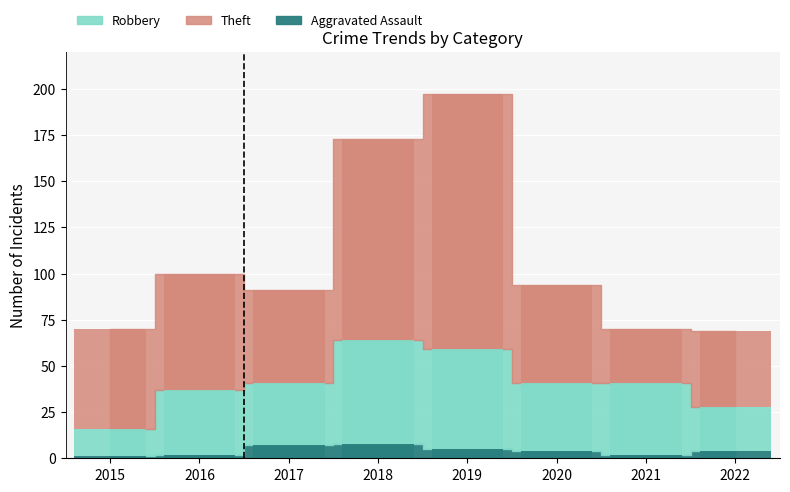

What is the maximum value for Aggravated Assault?

8